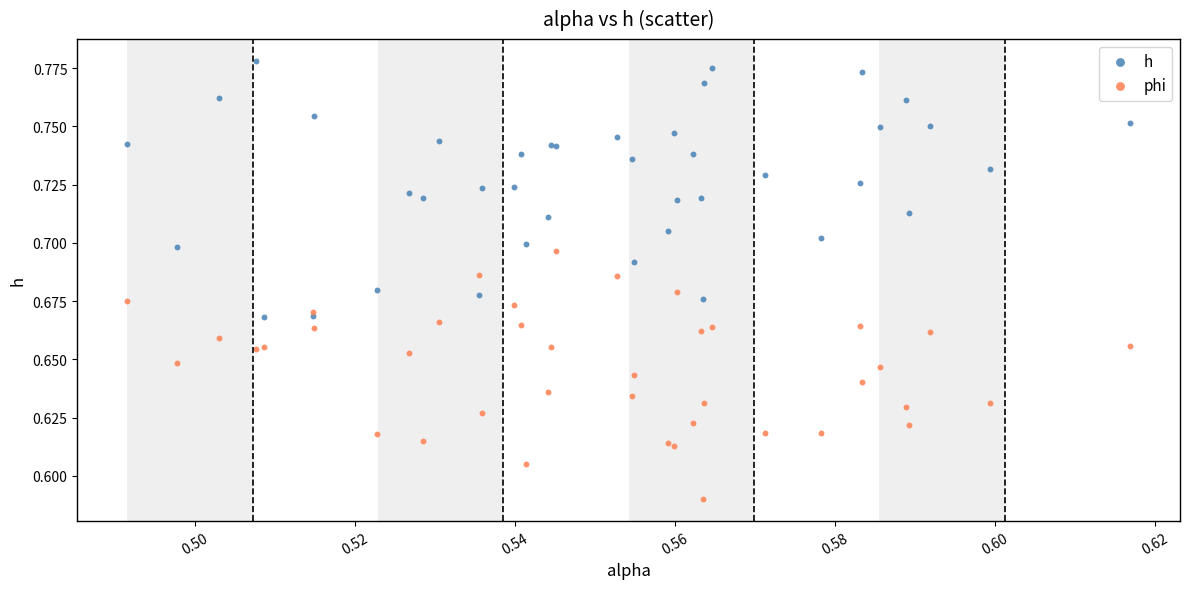

Which series has the largest Y range (max minus min)?

h